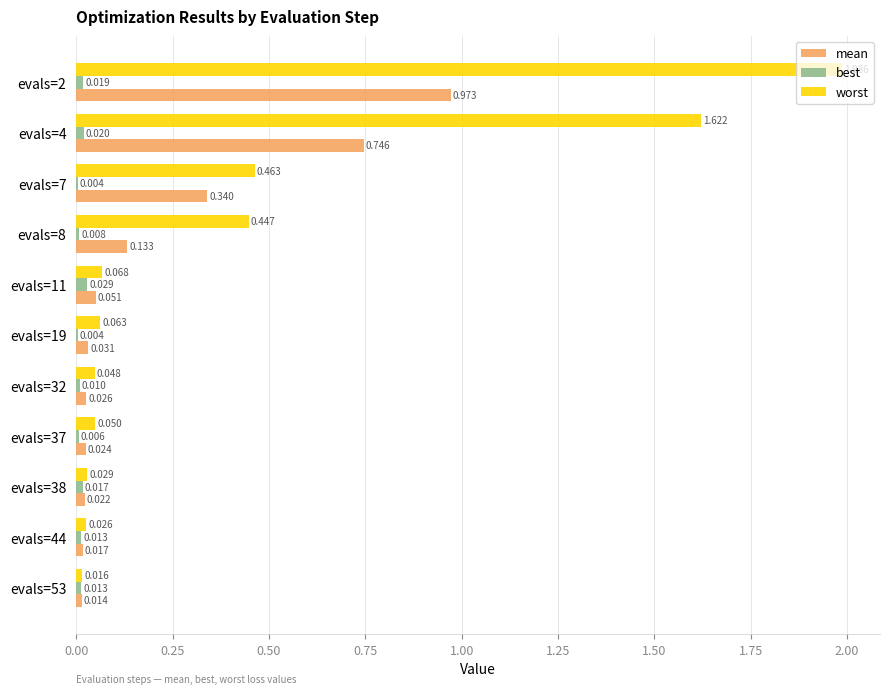

Between evals=11 and evals=32, which series saw the biggest shift?

mean